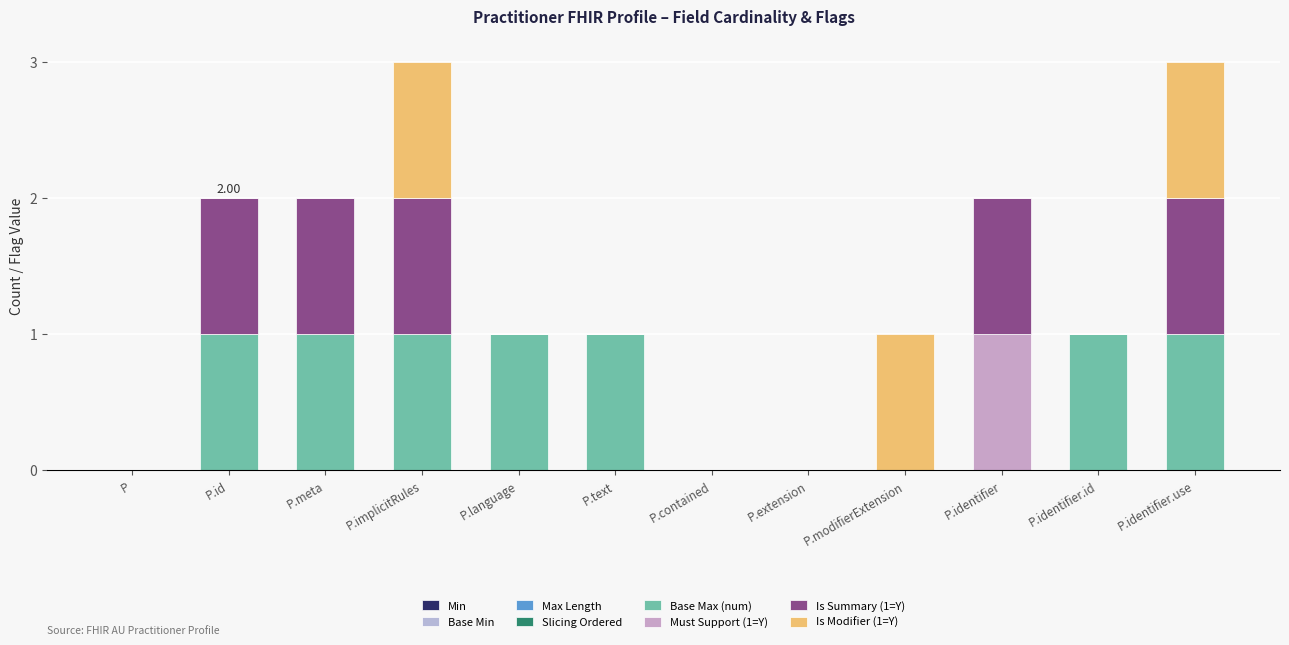

How many distinct data groups are displayed?

4